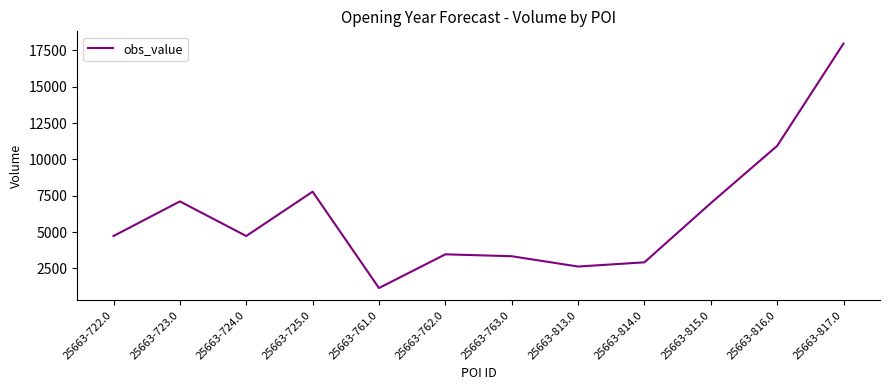

Approximately how many times larger is the value at 25663-817.0 compared to 25663-763.0?

5.4